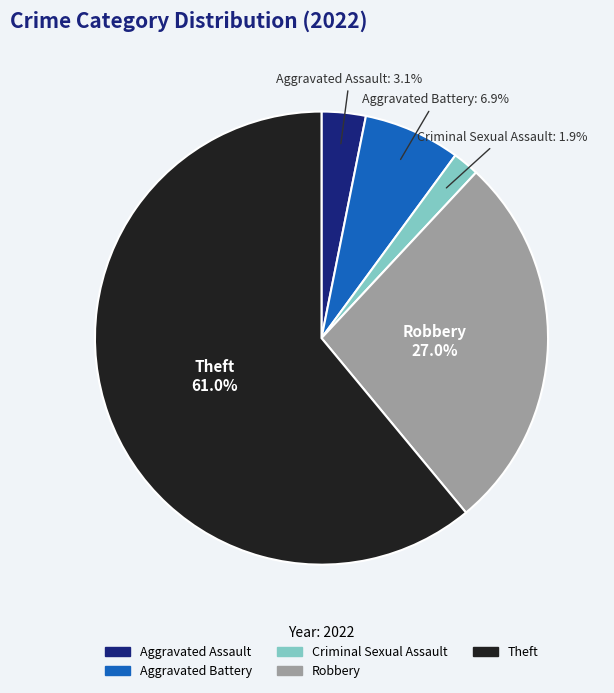

What is the ratio of the value at Theft to the value at Aggravated Battery?

8.8